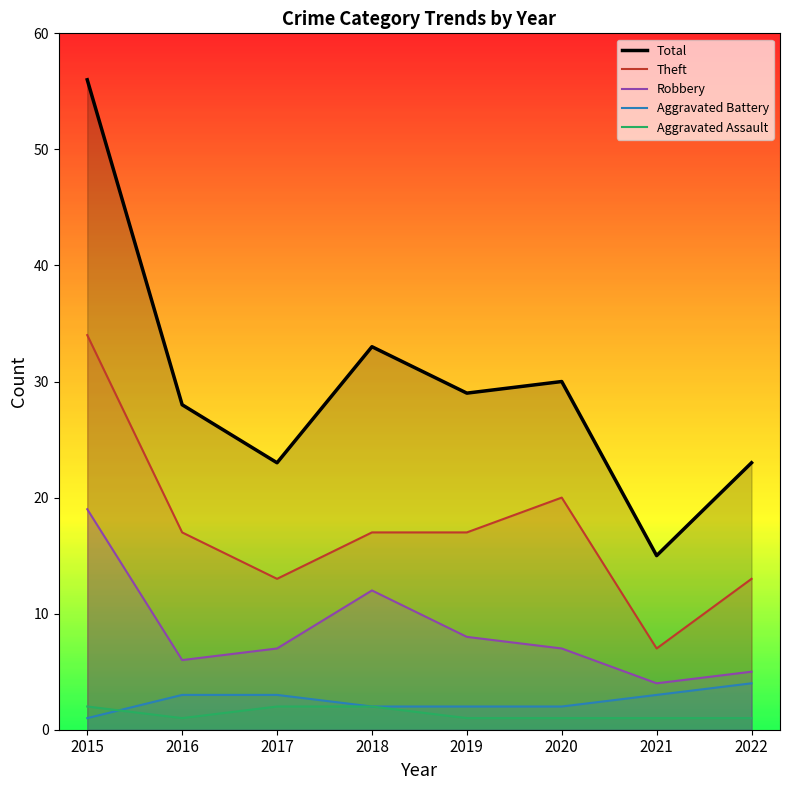

True or false: Total has a value of 33 at 2022.

False